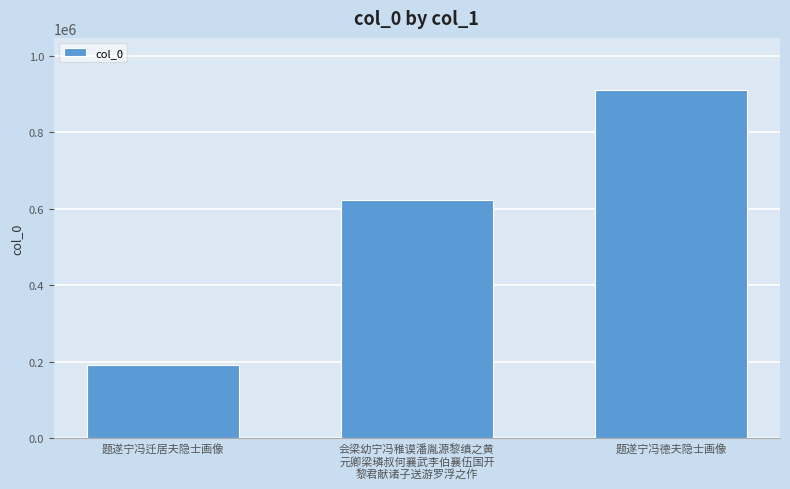

Between 题遂宁冯迁居夫隐士画像 and 题遂宁冯德夫隐士画像, which is larger?

题遂宁冯德夫隐士画像